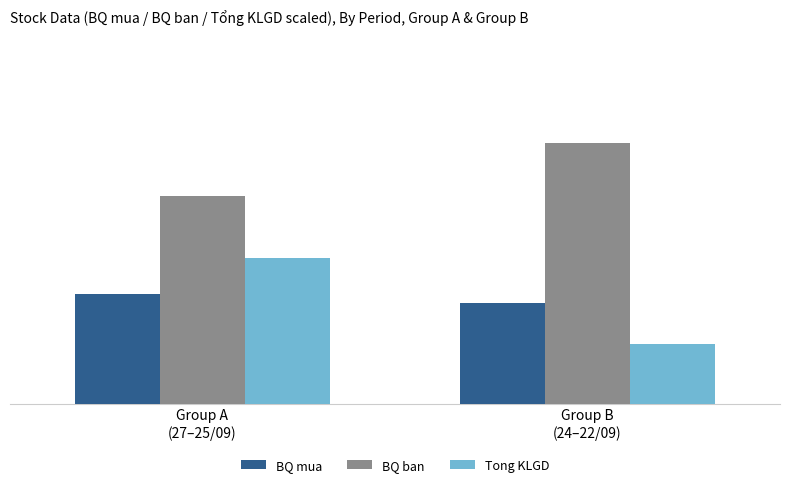

What is the label of the 2nd bar from the left?

Group B
(24–22/09)